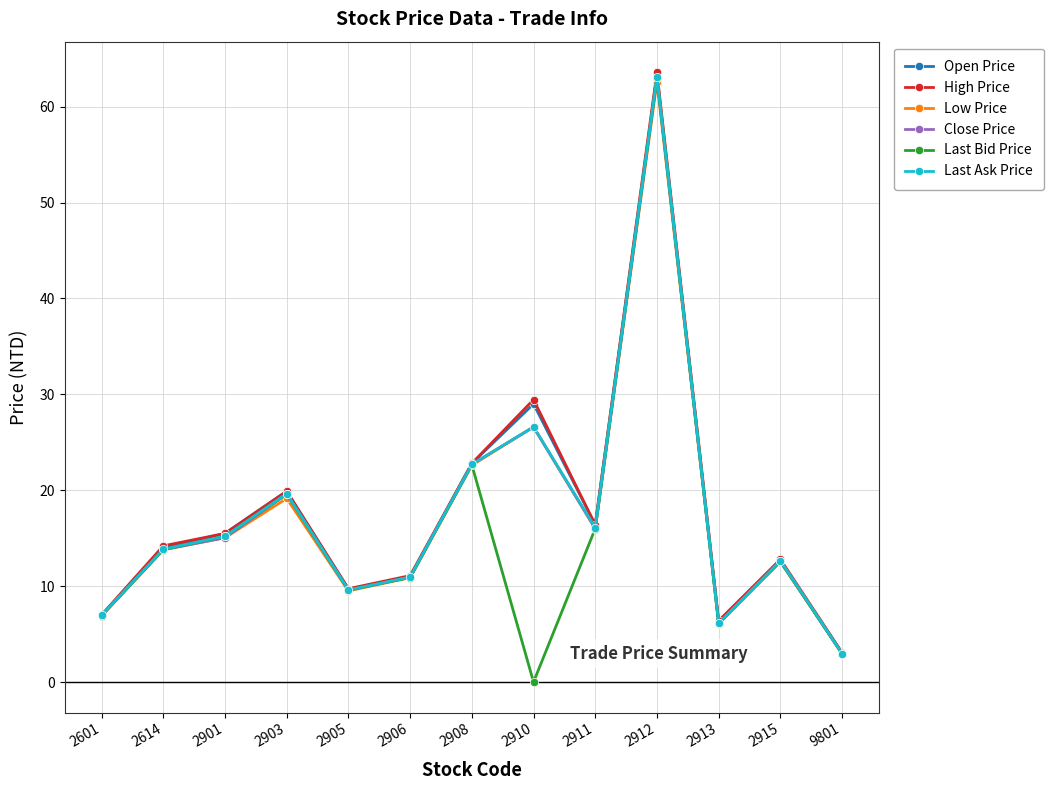

At which label is Last Ask Price closest to 33?

2910